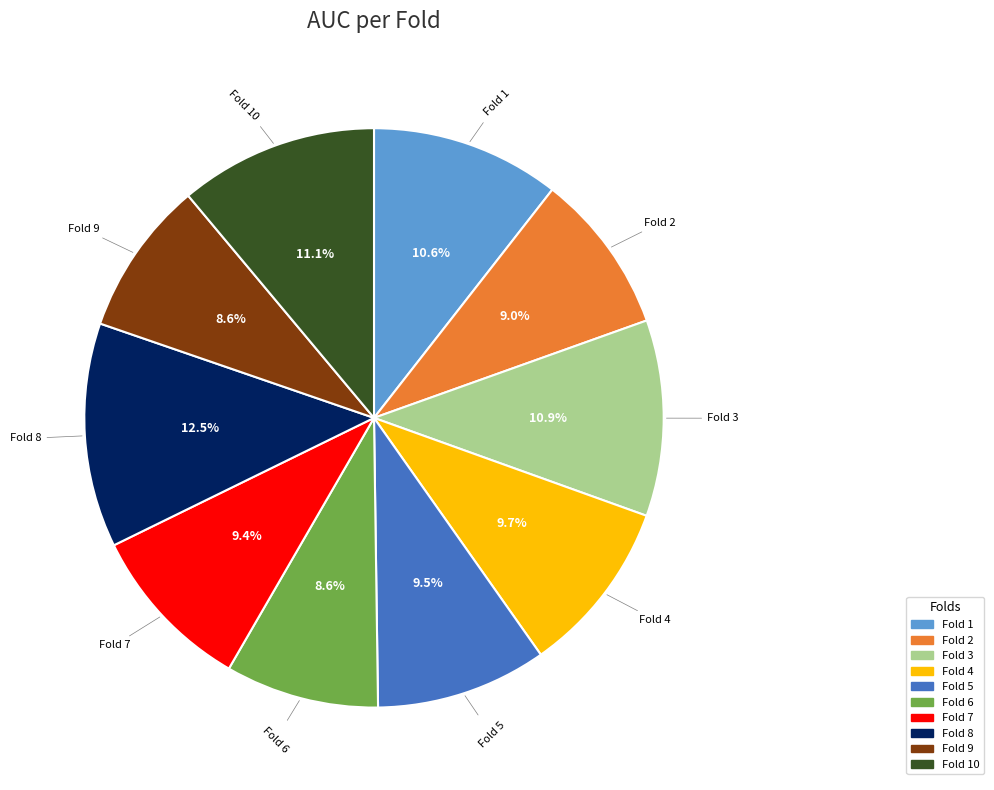

How many slices are in this pie chart?

10